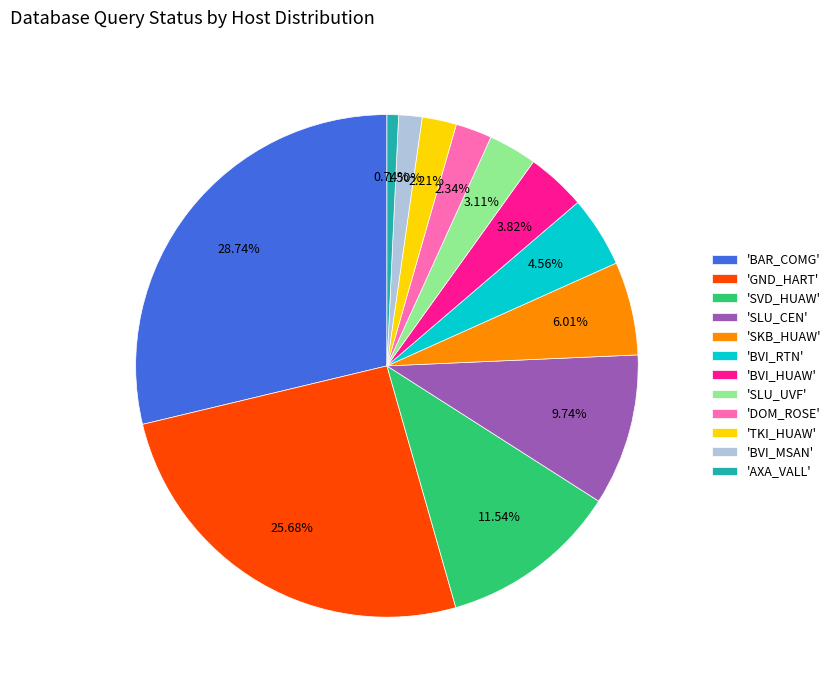

Do 'BVI_MSAN' and 'SVD_HUAW' together represent more than half of the pie?

No